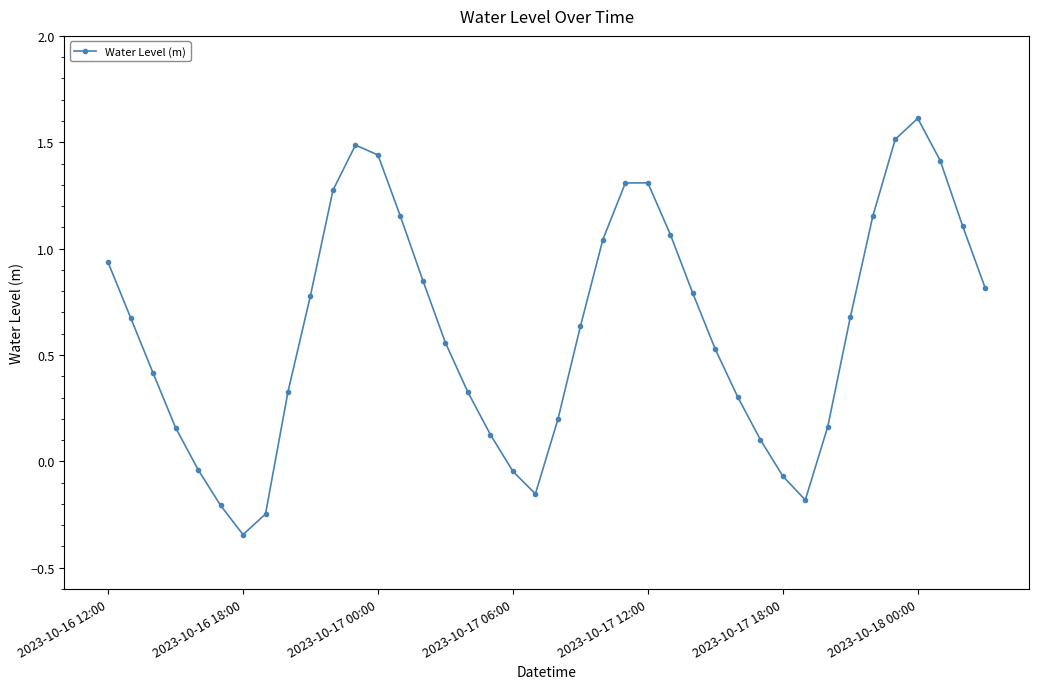

Does the chart have visible grid lines?

No